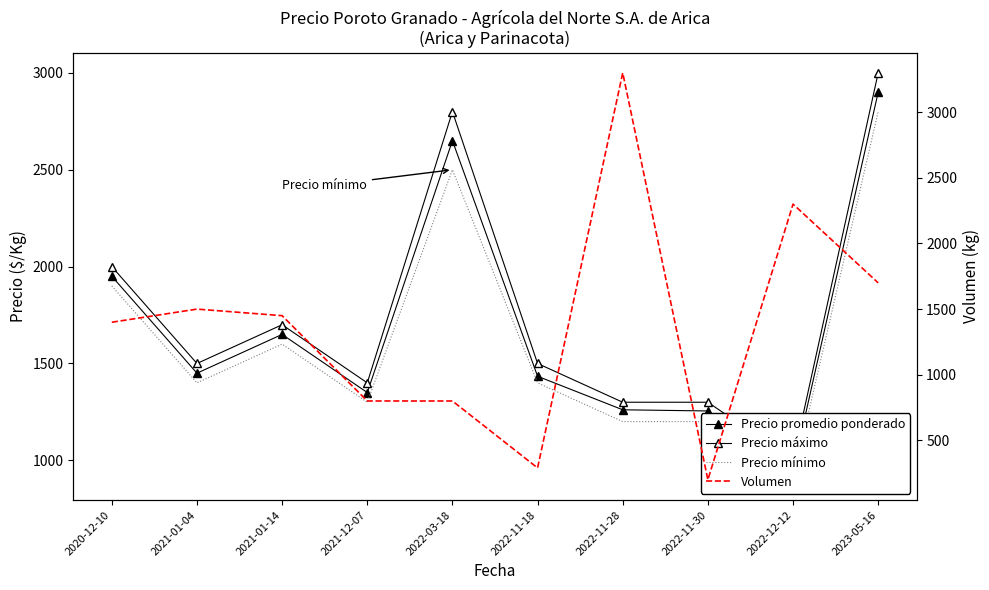

True or false: Precio mínimo and Precio máximo intersect in this chart.

False